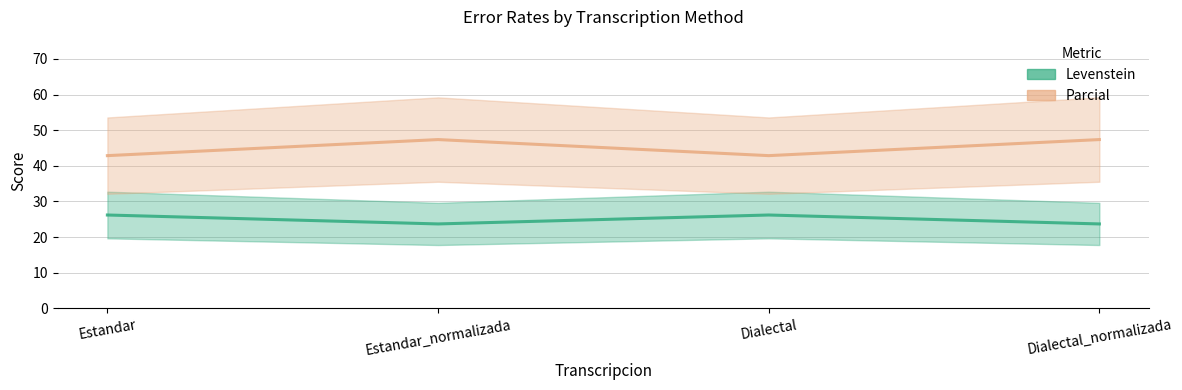

True or false: Parcial has more than 1 interior local peaks.

False